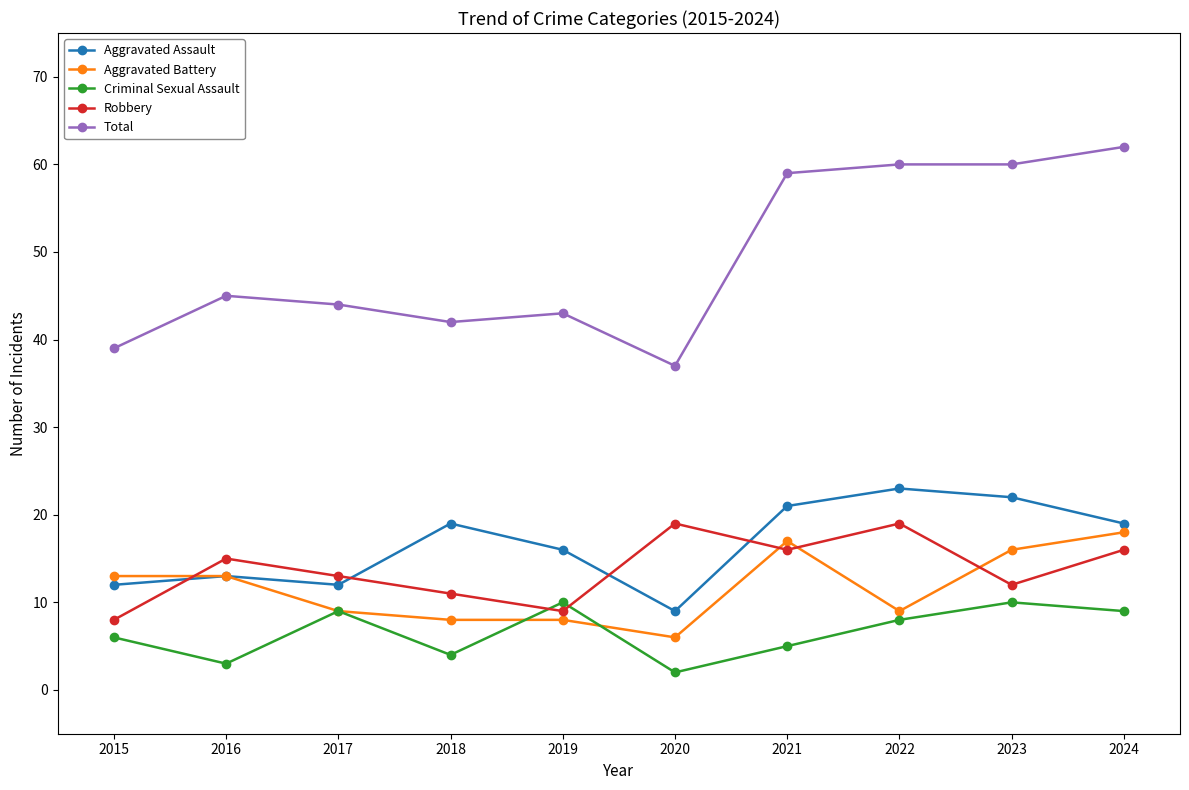

At which category is the sum across all series the highest?

2024